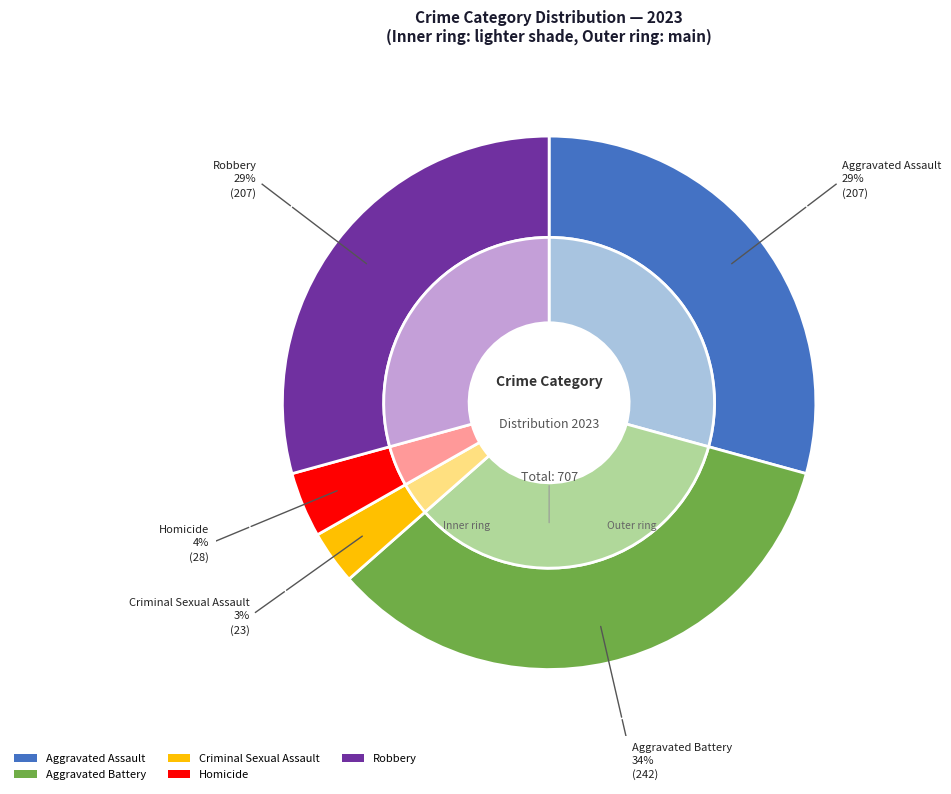

What is the change in value from Criminal Sexual Assault to Robbery?

+184